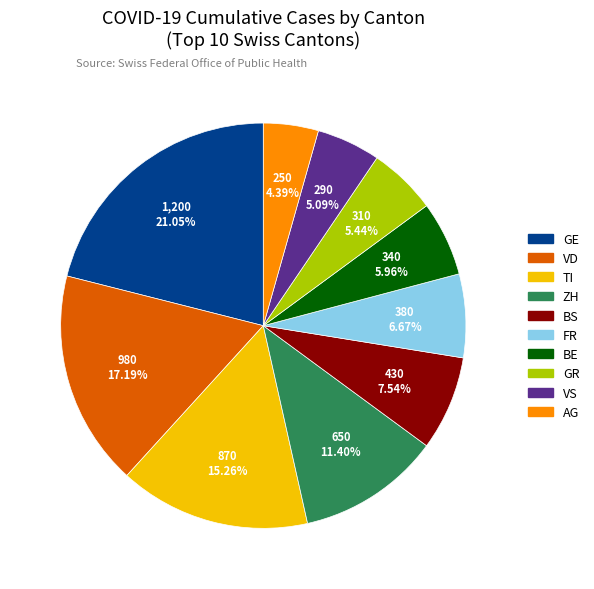

Does any single category account for the majority?

No